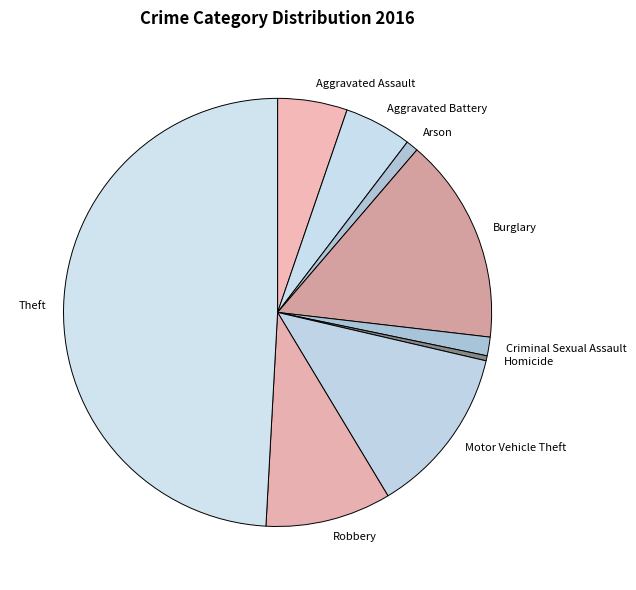

How many slices are in this pie chart?

9